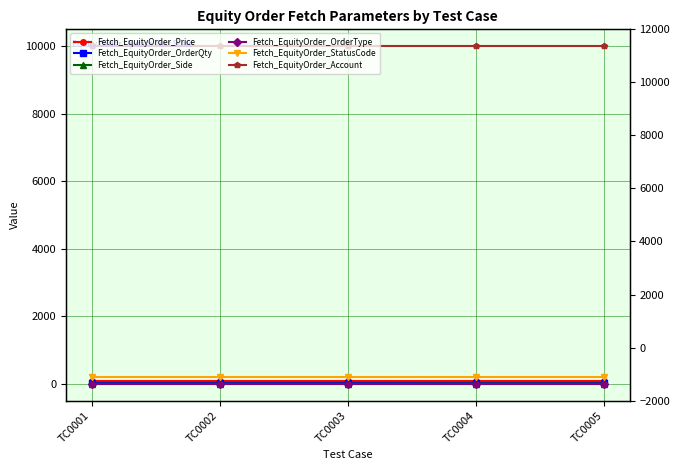

Reading left to right, extract all data points from this chart.

Fetch_EquityOrder_Price: TC0001=80	TC0002=80	TC0003=80	TC0004=80	TC0005=80
Fetch_EquityOrder_OrderQty: TC0001=10	TC0002=10	TC0003=10	TC0004=10	TC0005=10
Fetch_EquityOrder_Side: TC0001=1	TC0002=2	TC0003=1	TC0004=5	TC0005=5
Fetch_EquityOrder_OrderType: TC0001=2	TC0002=2	TC0003=2	TC0004=2	TC0005=2
Fetch_EquityOrder_StatusCode: TC0001=200	TC0002=200	TC0003=200	TC0004=200	TC0005=200
Fetch_EquityOrder_Account: TC0001=10005	TC0002=10005	TC0003=10005	TC0004=10005	TC0005=10005